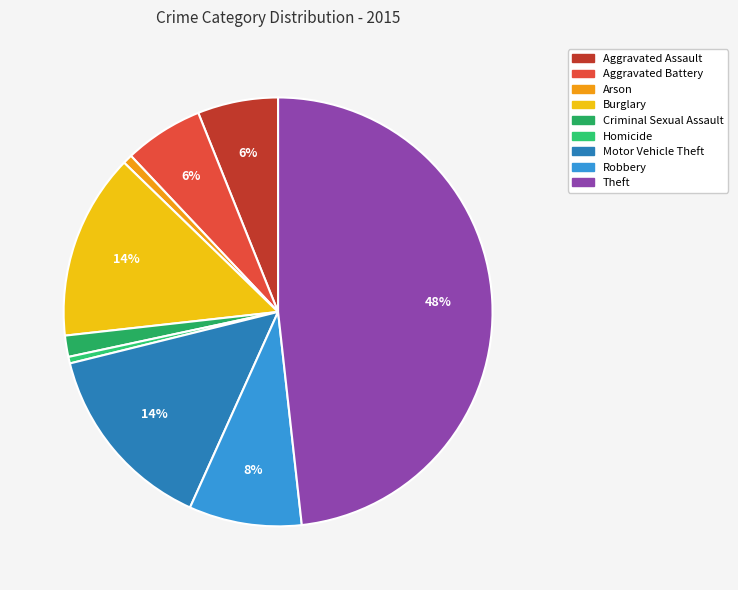

Count the number of slices in the pie.

9